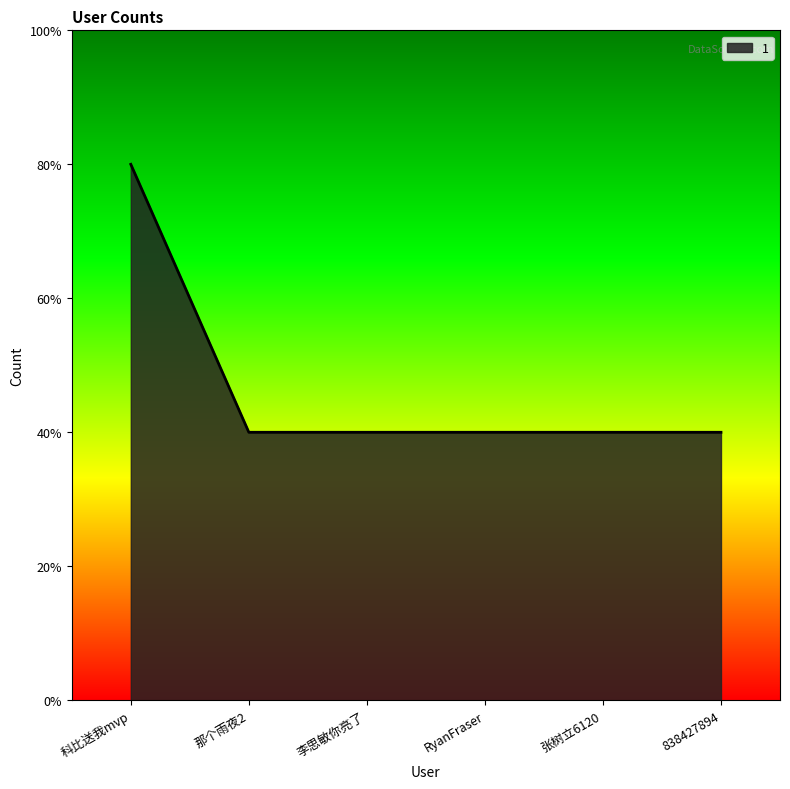

Is this an area chart (filled region under the line)?

Yes